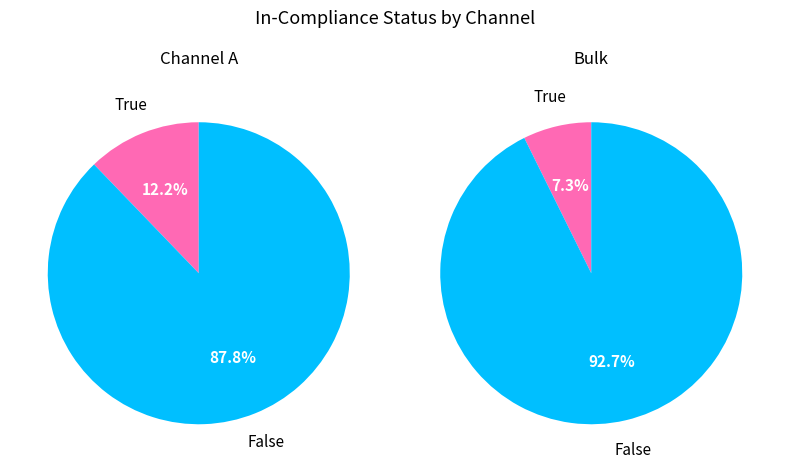

How many segments does this pie chart have?

2